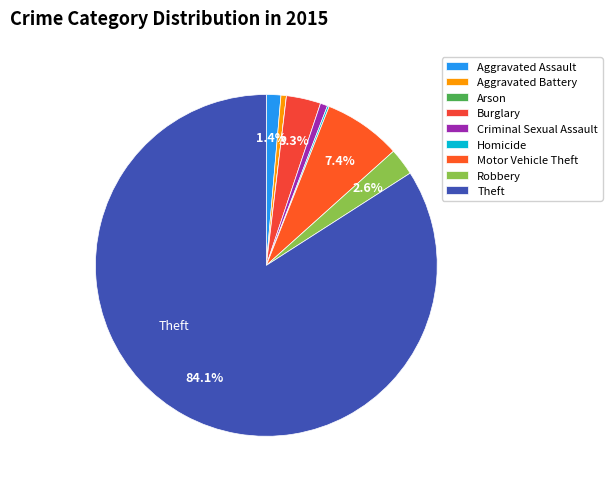

Rank the categories by value from highest to lowest.

Theft, Motor Vehicle Theft, Burglary, Robbery, Aggravated Assault, Criminal Sexual Assault, Aggravated Battery, Homicide, Arson